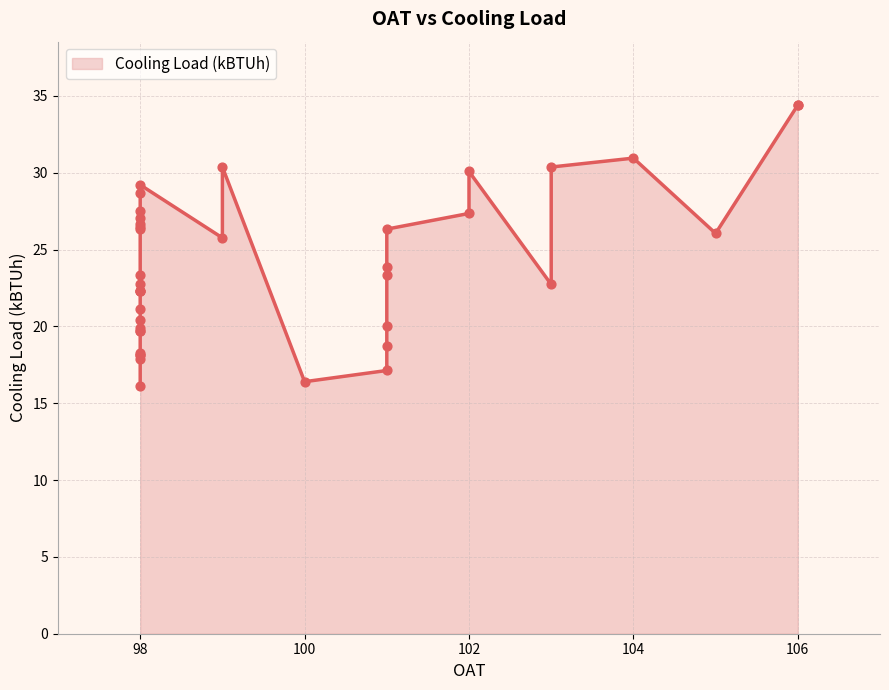

Approximately how many times larger is the value at 99 compared to 98?

1.1